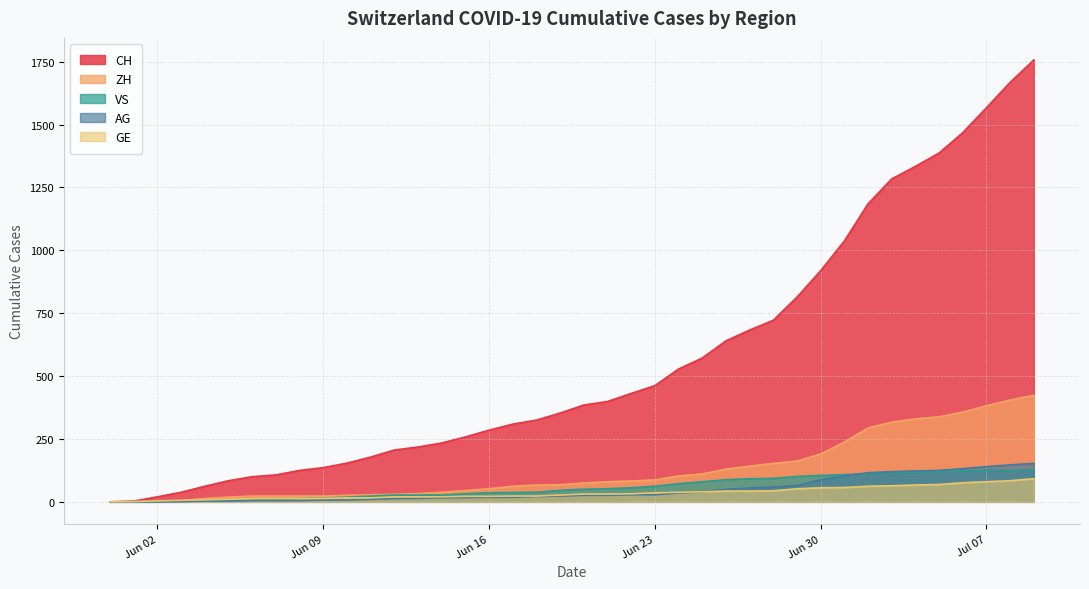

Count the number of categories in the chart.

40